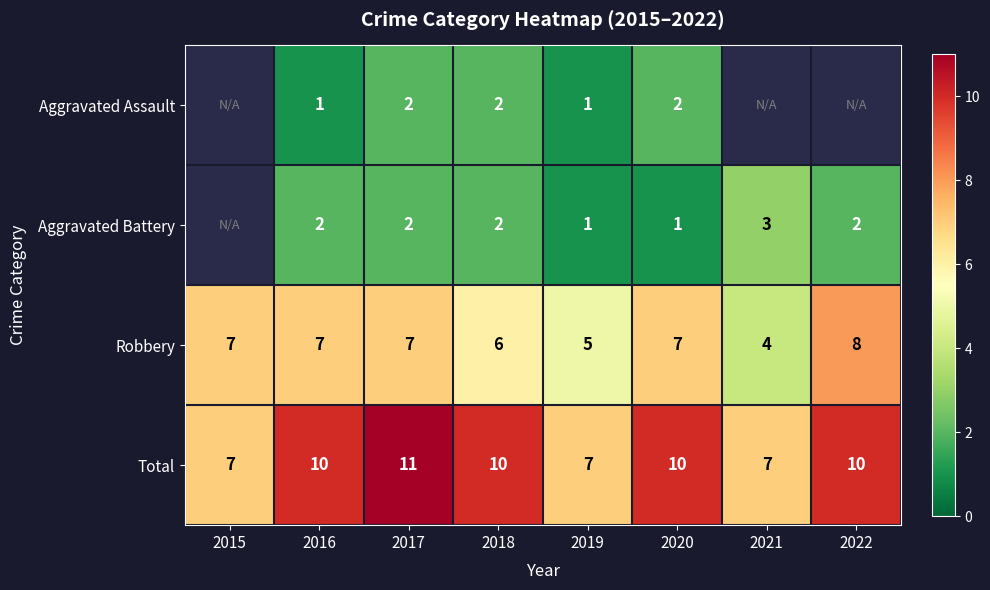

What is the total value across all series at 2017?

22.0